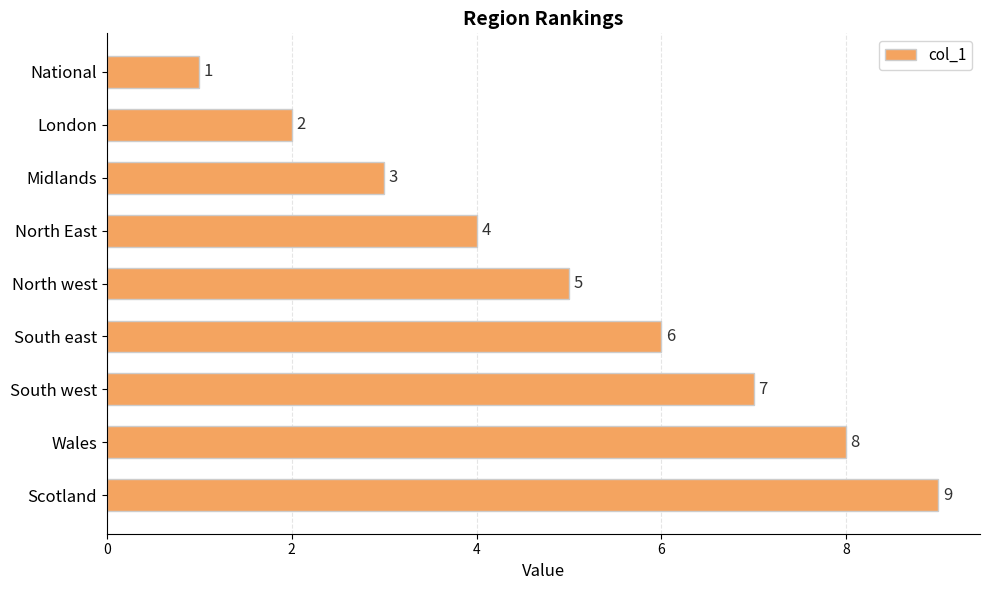

What is the change in value from South east to Scotland?

+3